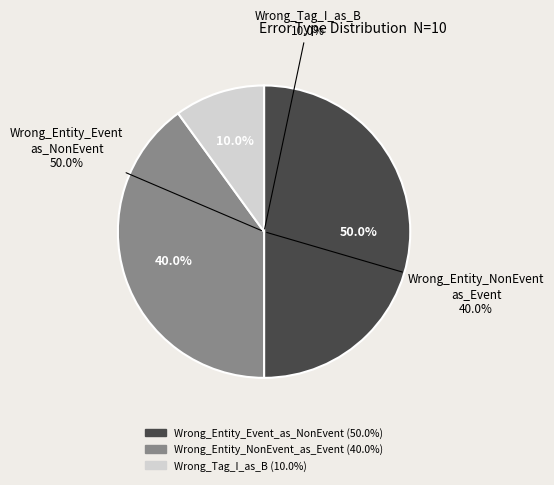

Approximately how many times larger is the value at Wrong_Tag_I_as_B compared to Wrong_Entity_Event_as_NonEvent?

0.2